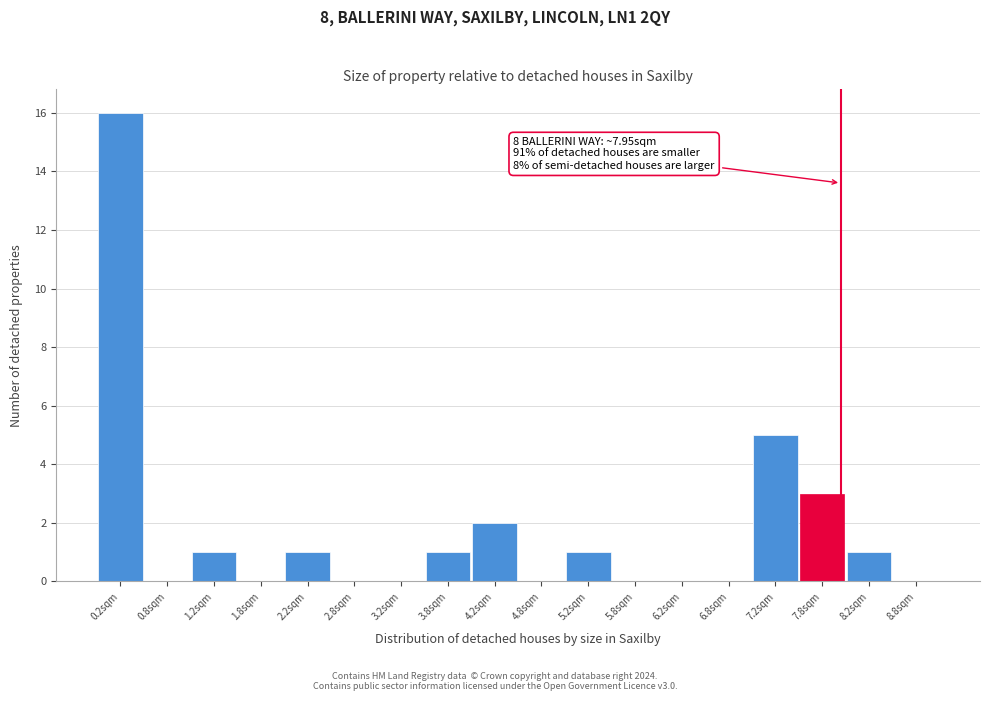

Which range on the x-axis has the tallest bar?

0.0 to 0.5